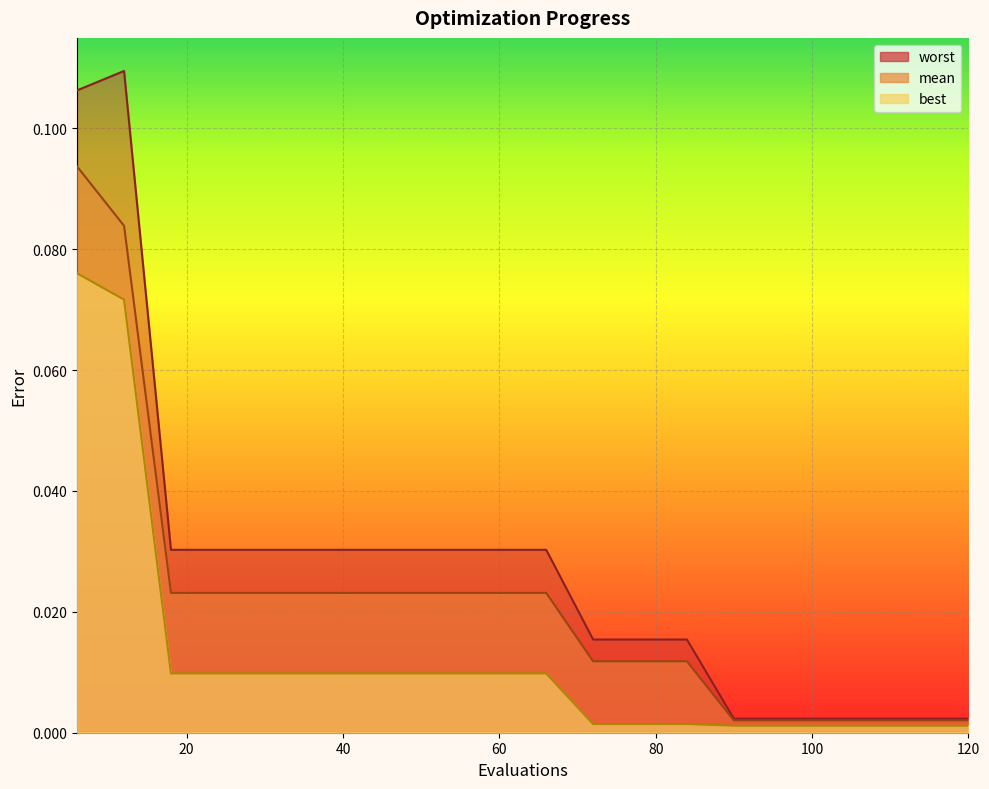

What is the difference between the maximum and minimum values in the worst series?

0.1